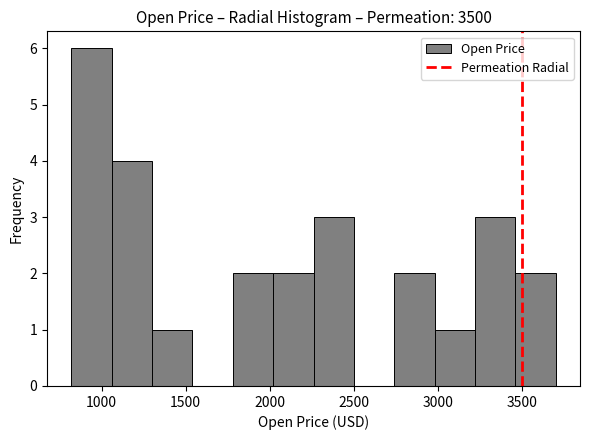

Over which range of the x-axis is the bar tallest?

800 to 1050